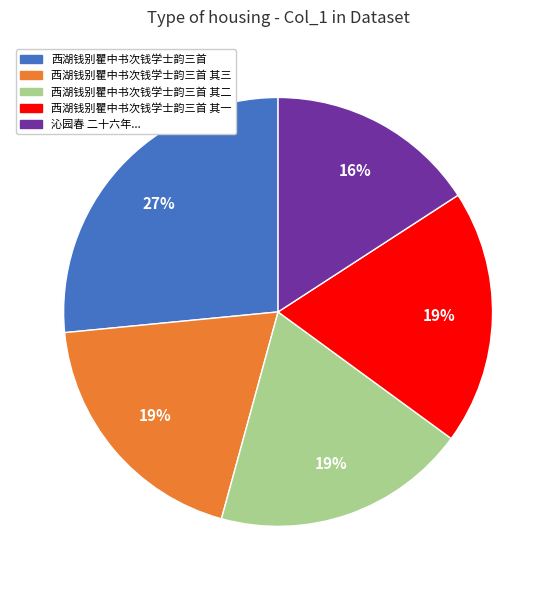

To the nearest percent, what is the average slice percentage?

20%